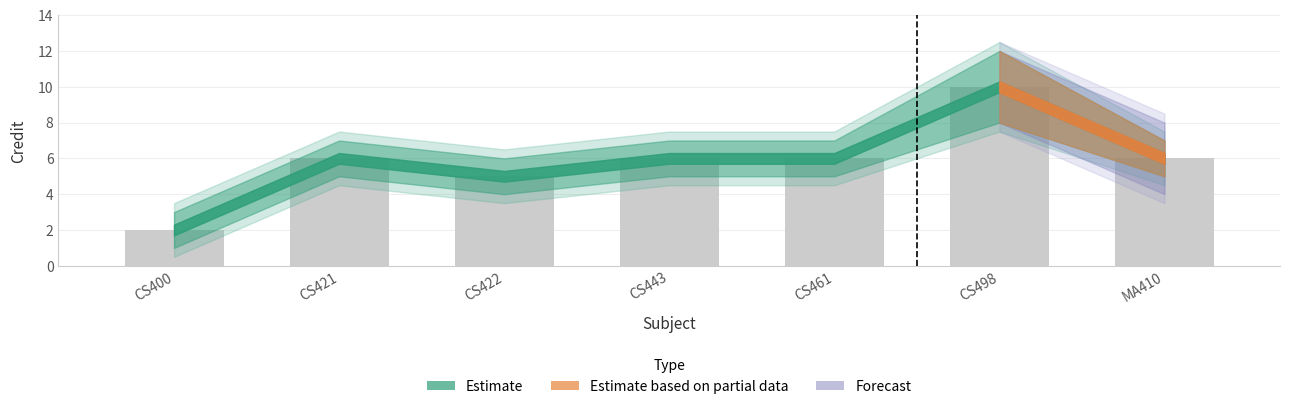

At which category does the chart reach its minimum across all series?

CS400